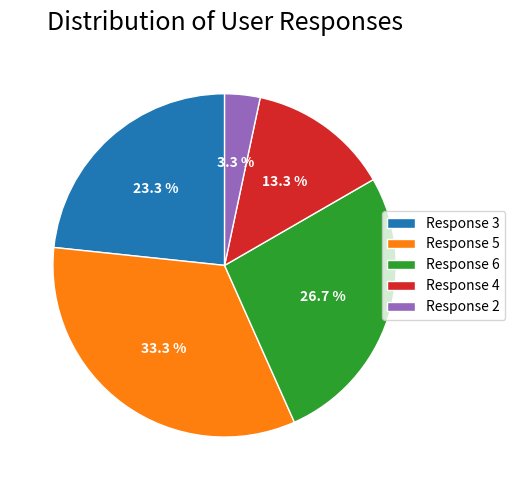

How many slices are in this pie chart?

5